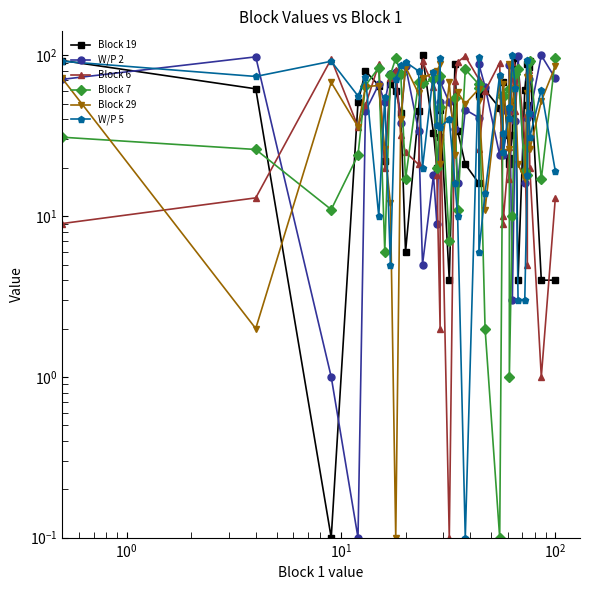

What is the difference between the maximum and minimum values in the Block 7 series?

95.9